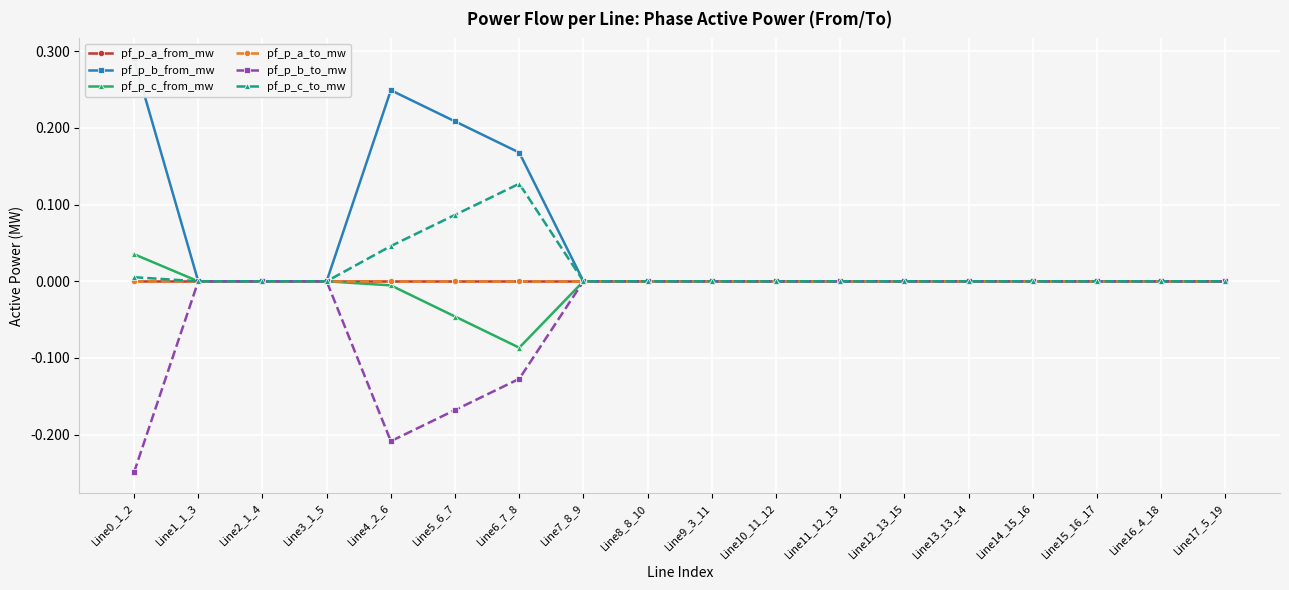

The value of pf_p_a_to_mw at Line12_13_15 is -0.0. True or false?

True